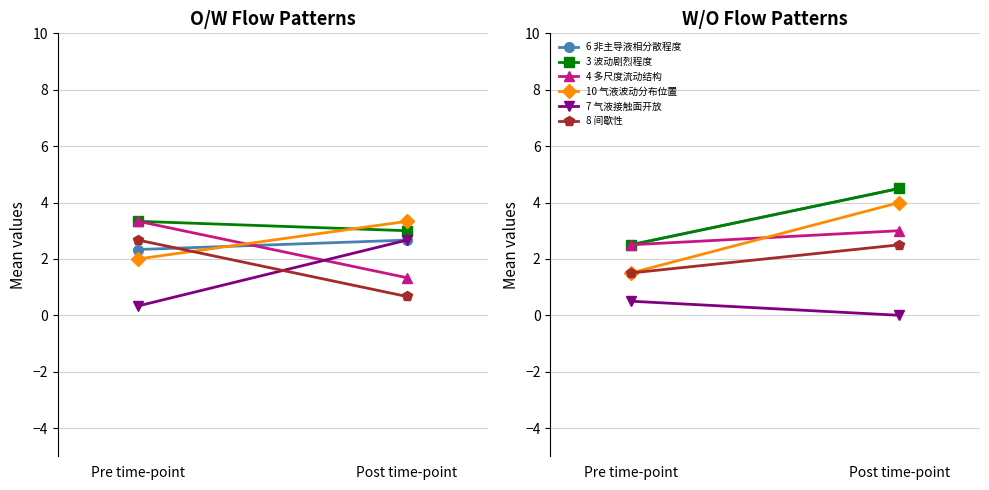

What is the spread (max minus min) of values at Post time-point?

4.5